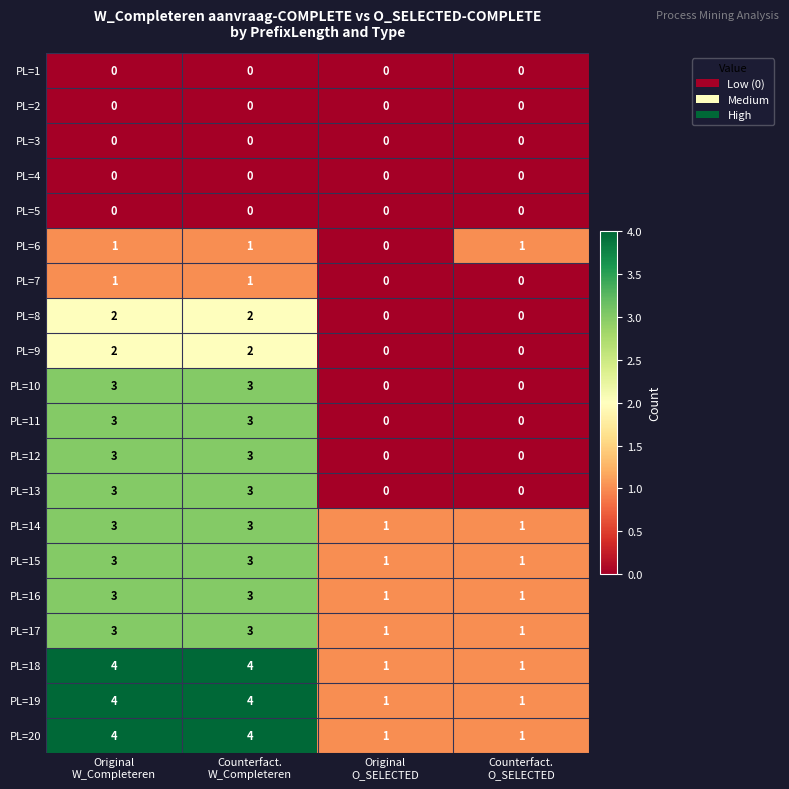

What is the maximum value shown in the chart?

4